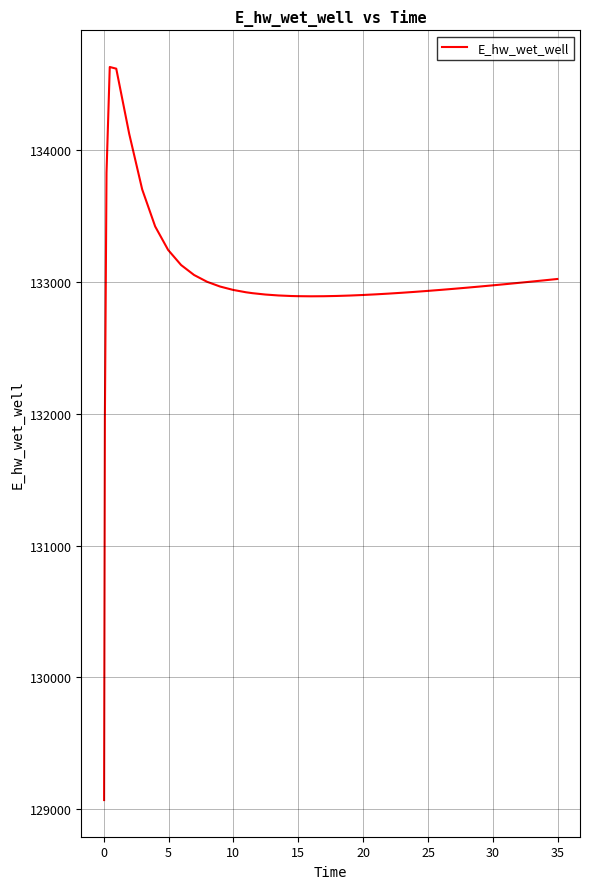

What is the greatest value displayed?

134628.0